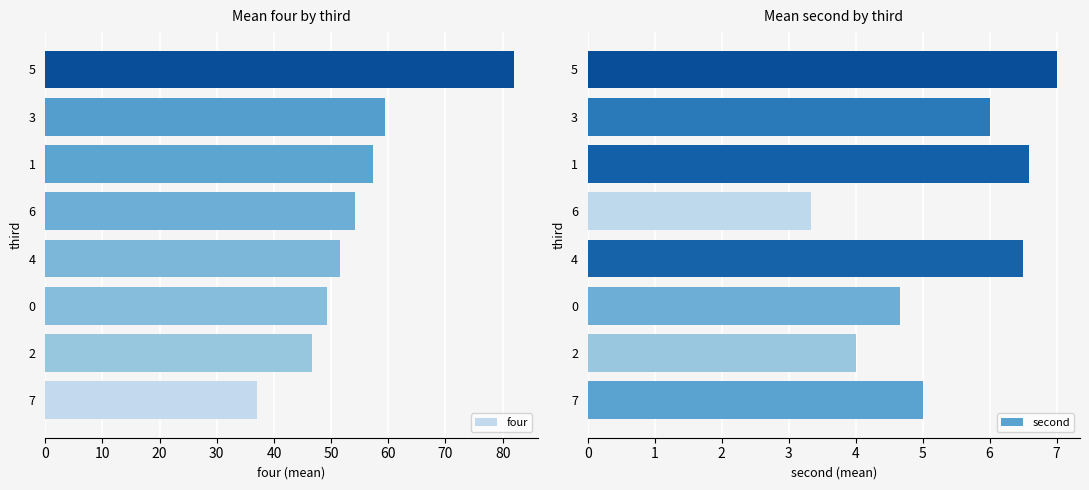

Which series has the largest total across all categories?

four